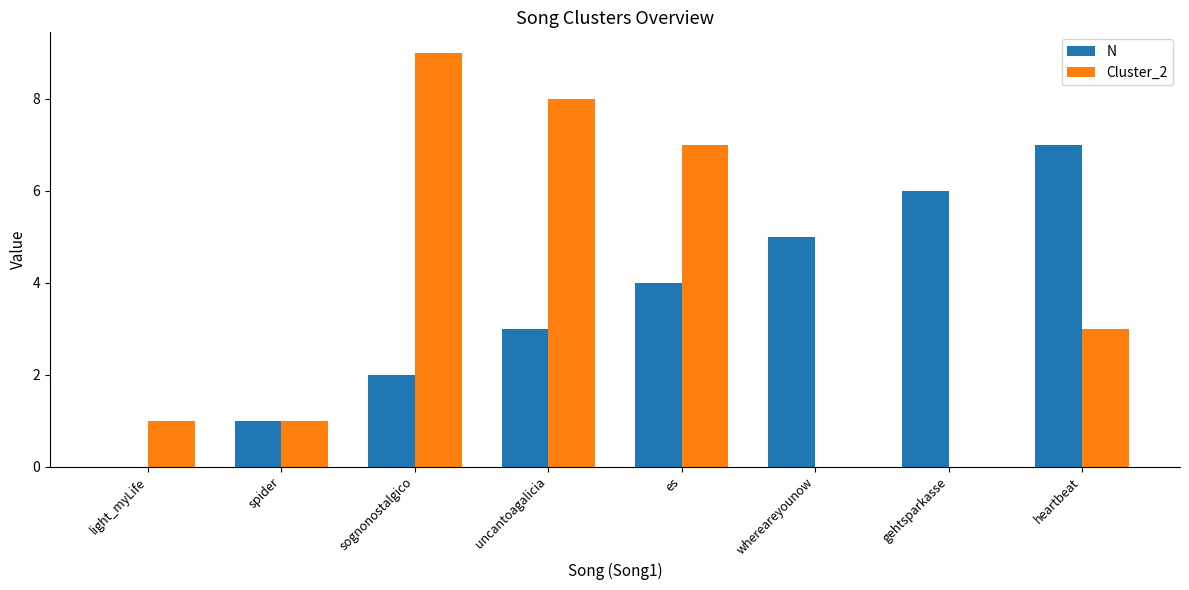

What are all the series names shown in the legend?

N, Cluster_2